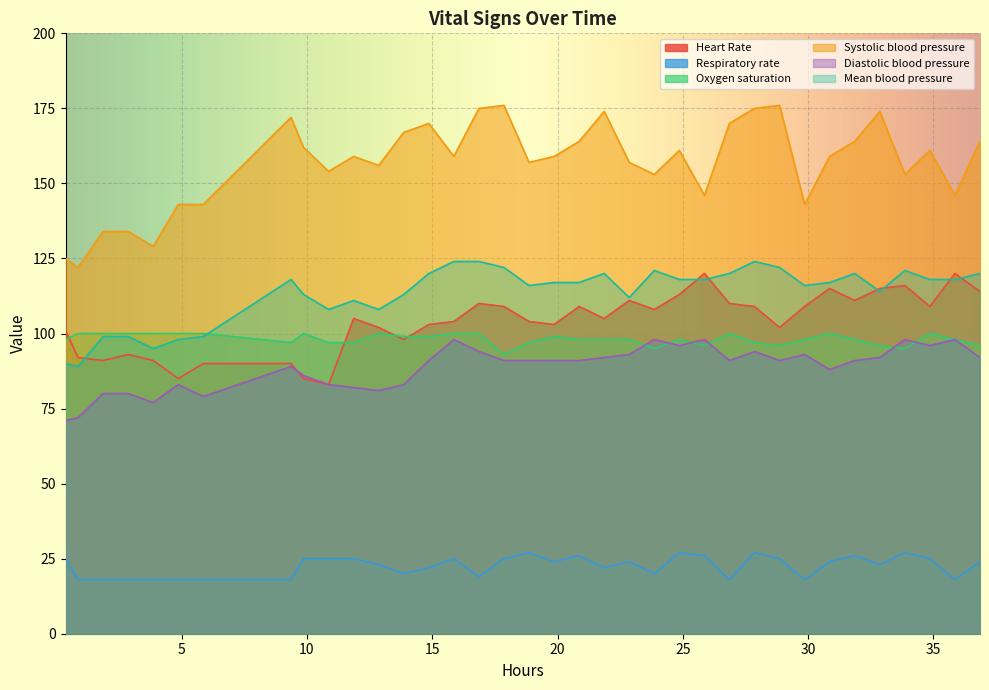

Which series ends up on top after the final intersection of Heart Rate and Oxygen saturation?

Heart Rate